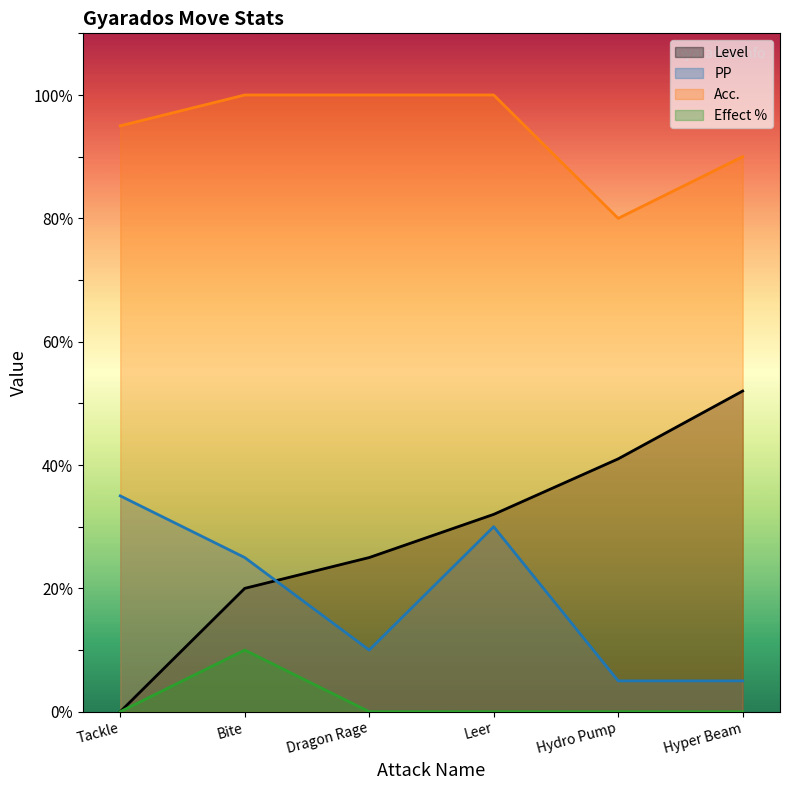

How many values in the PP series are below 25?

3